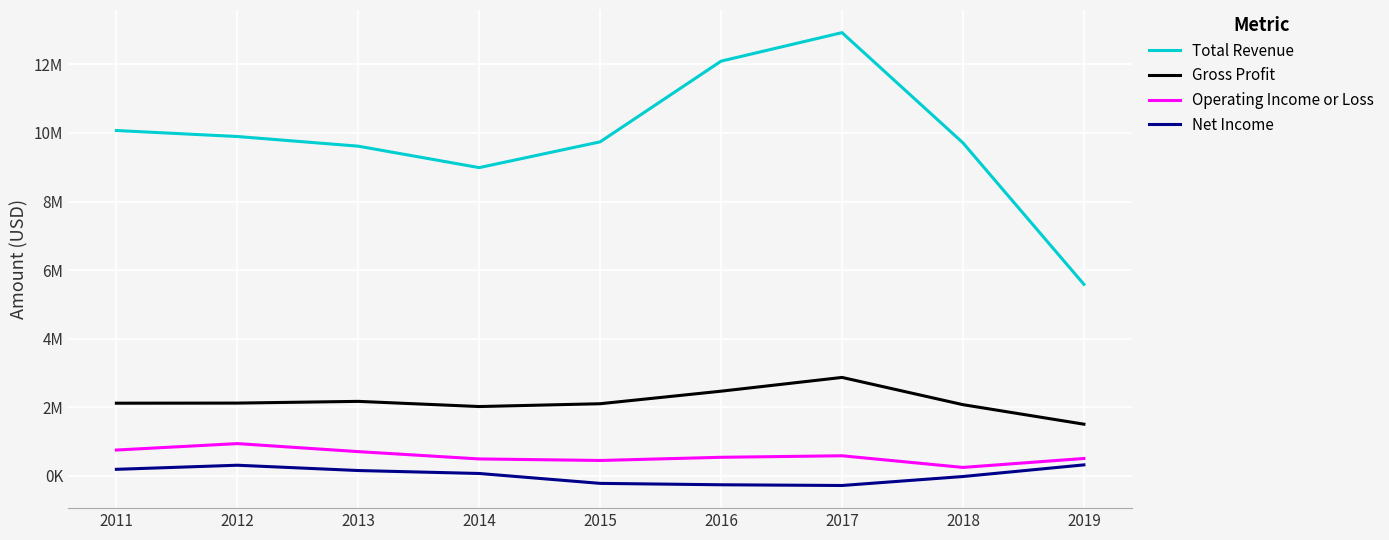

What is the sum of the Total Revenue values at 2011 and 2016?

22163600